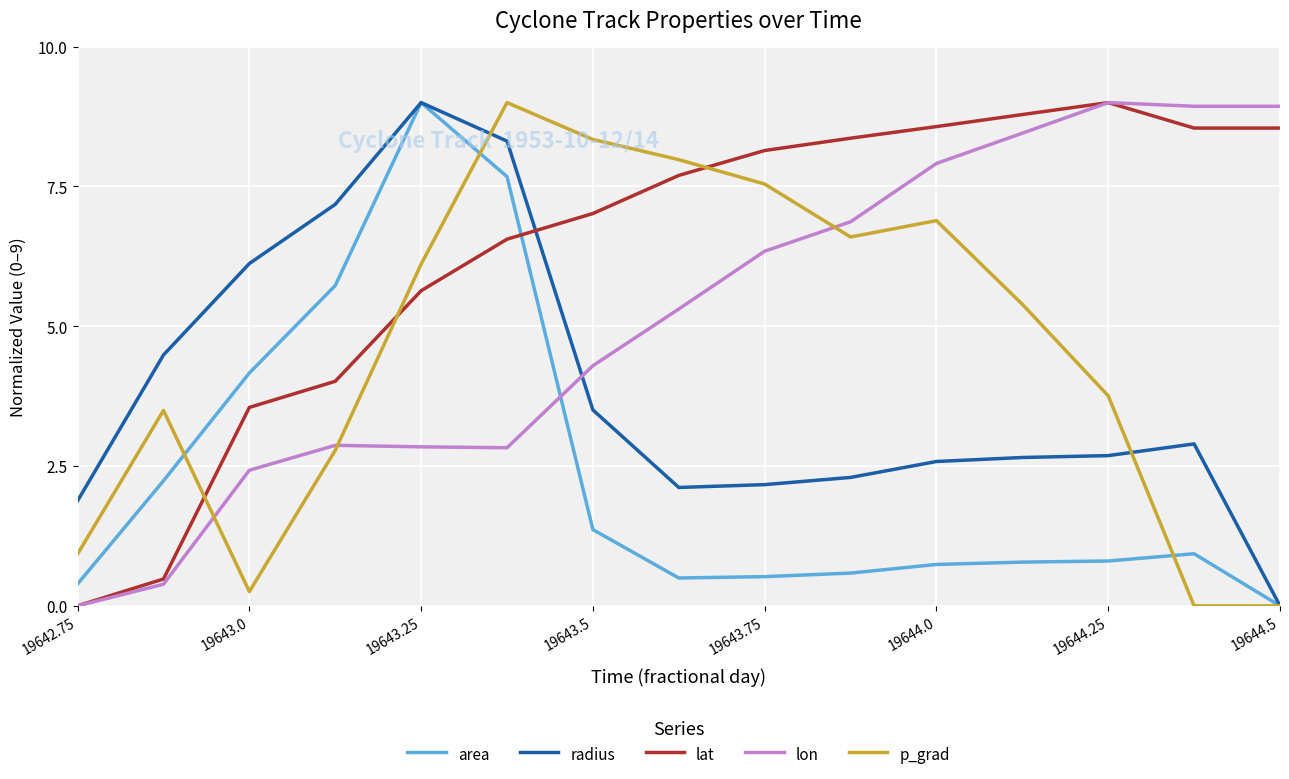

Which series has the largest total across all categories?

lat